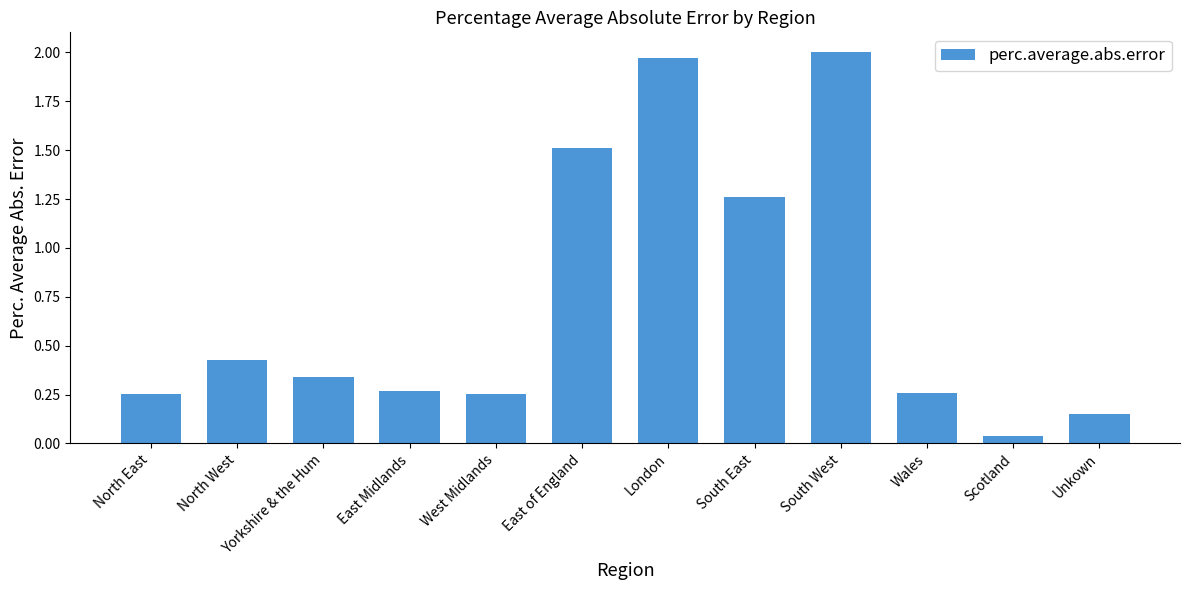

What is the sum of all values?

8.7